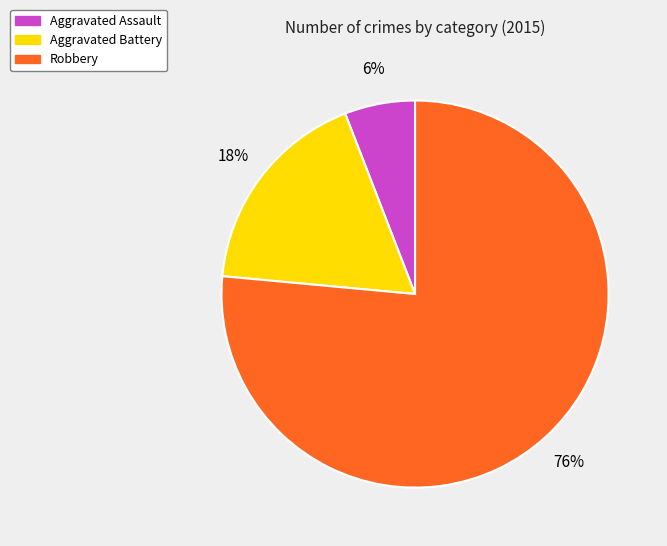

True or false: Aggravated Battery accounts for 23% of the total.

False